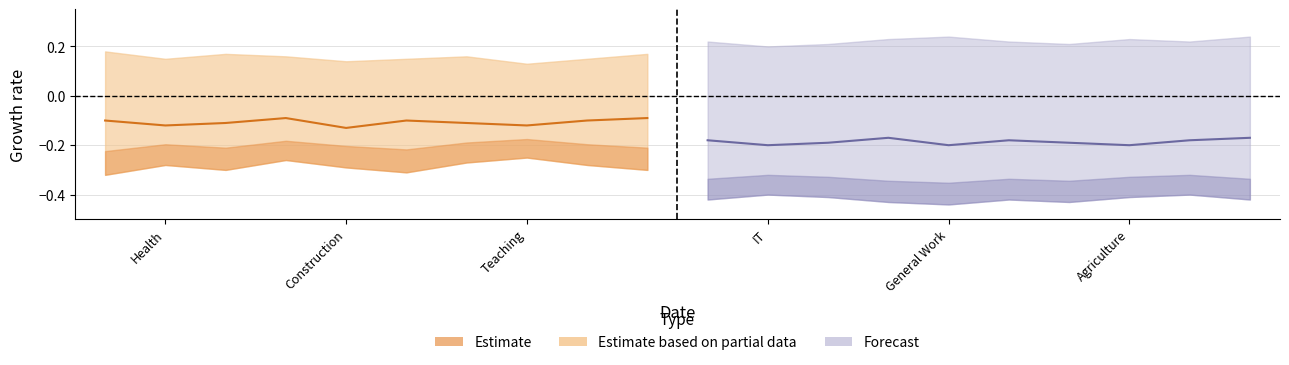

Does the chart have visible grid lines?

Yes